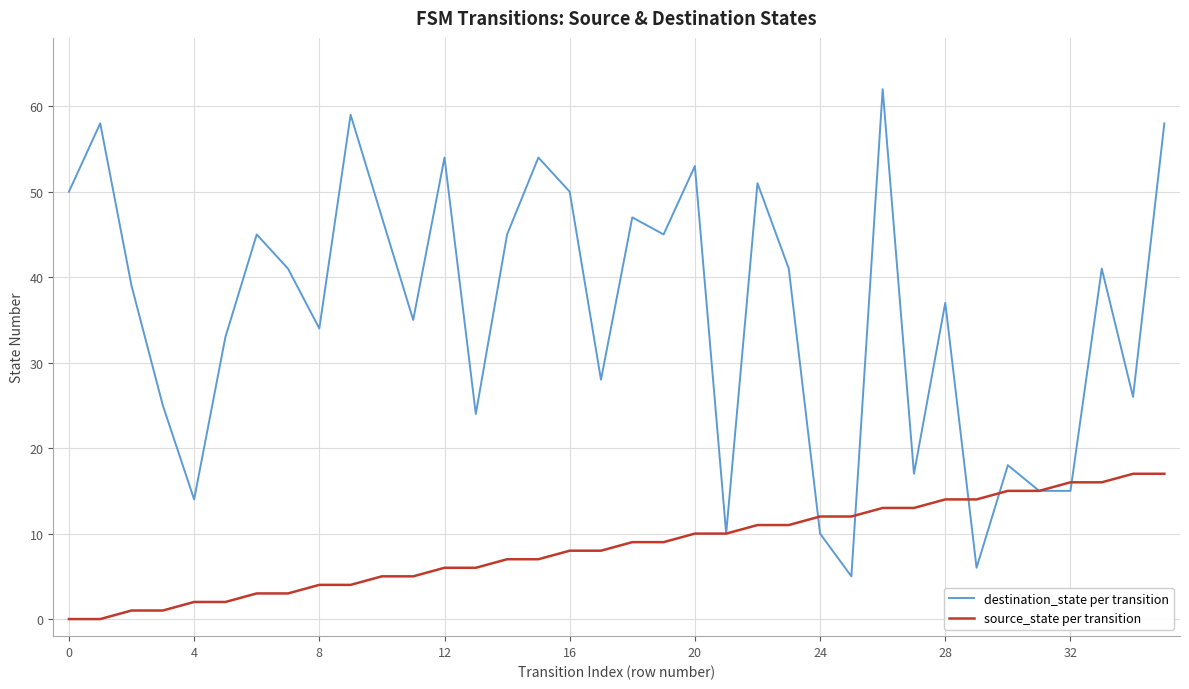

Rank the series by their average value, from lowest to highest.

source_state per transition, destination_state per transition